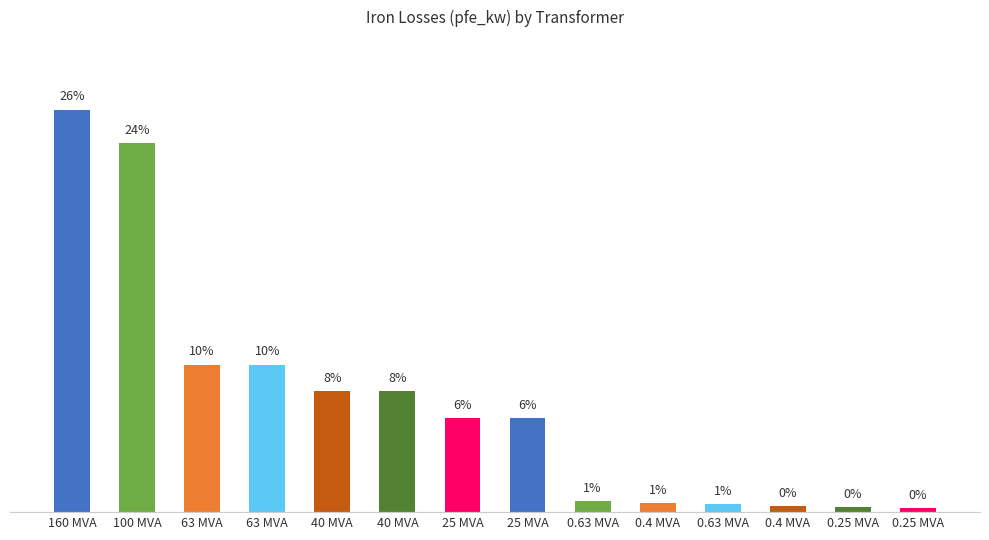

Does the chart contain any negative values?

No